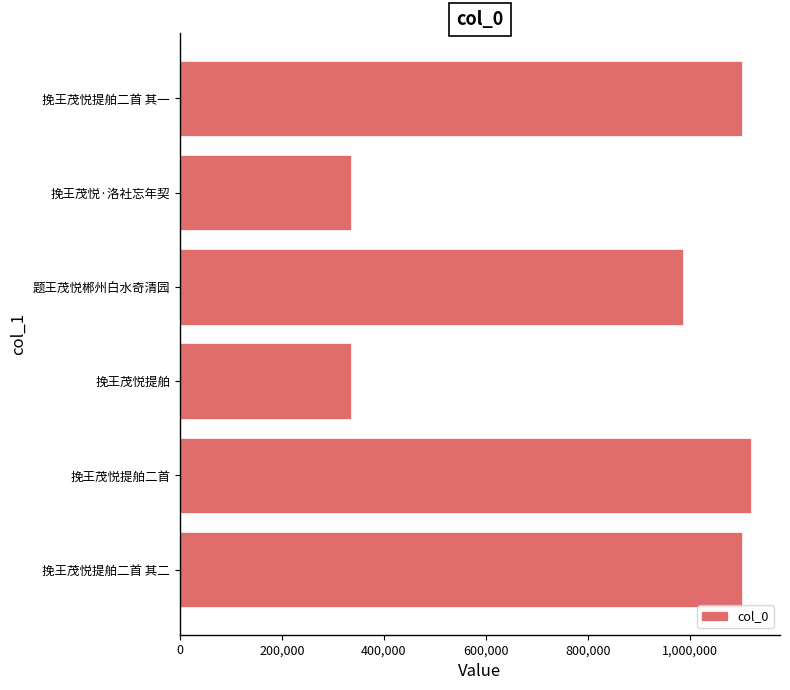

The value at 挽王茂悦提舶二首 其一 is 1103042. True or false?

True